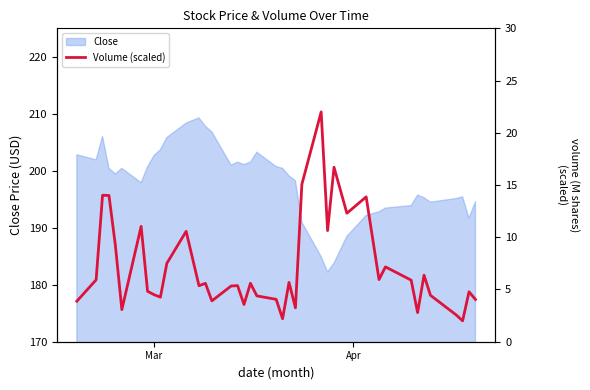

What is the sum of all values?

283.7